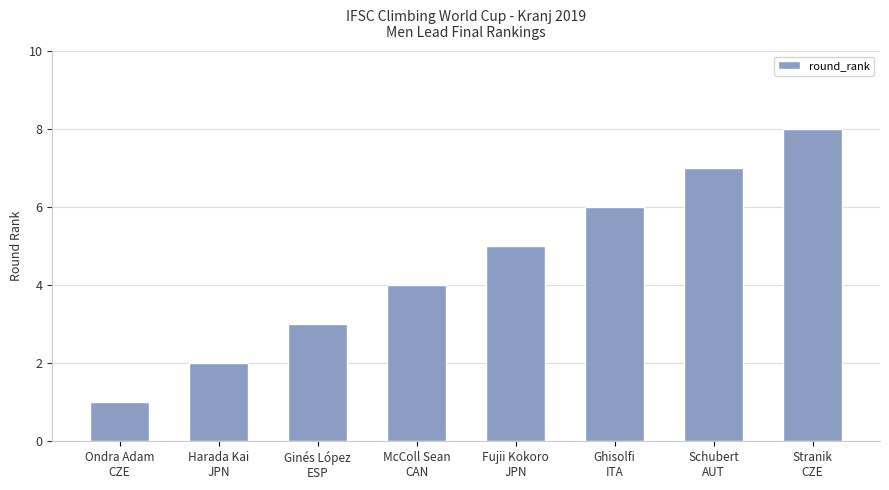

What is the difference between the second highest and minimum values?

6